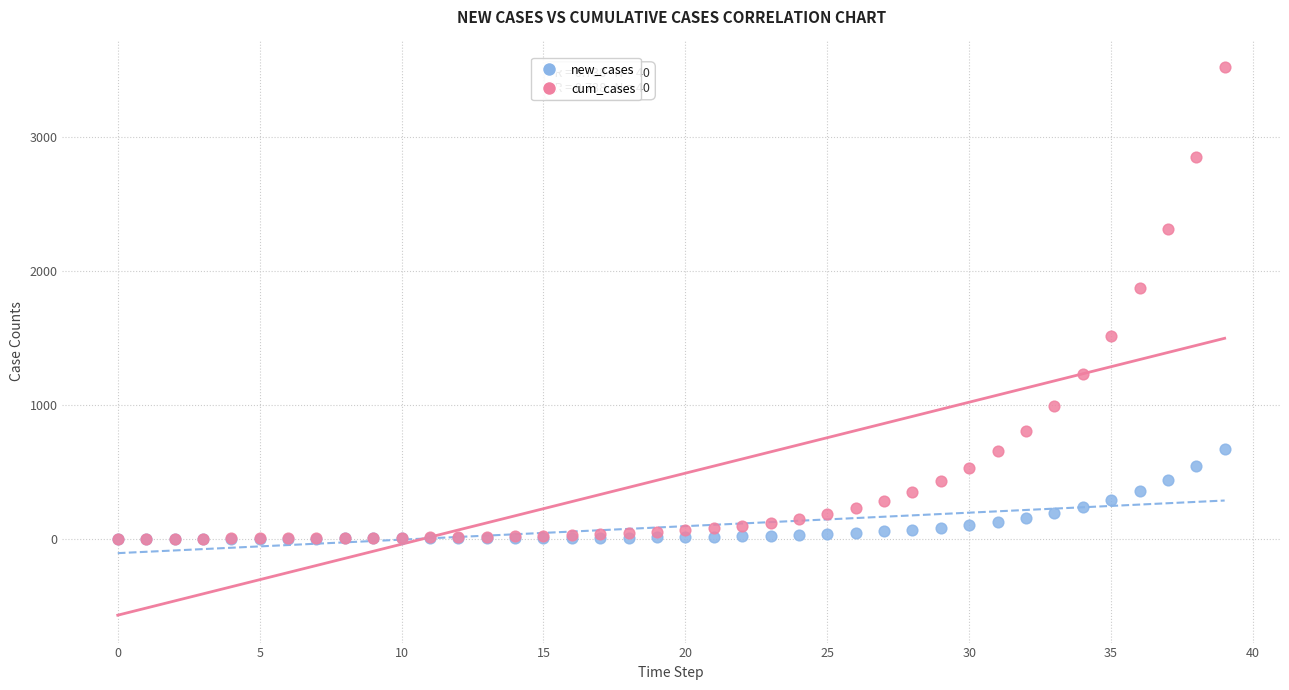

Which series reaches the maximum Y coordinate?

cum_cases